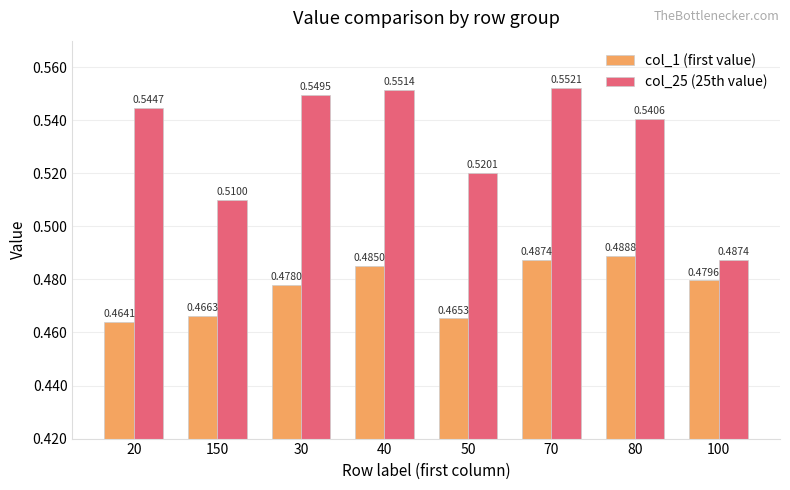

Which series has the largest total across all categories?

col_25 (25th value)